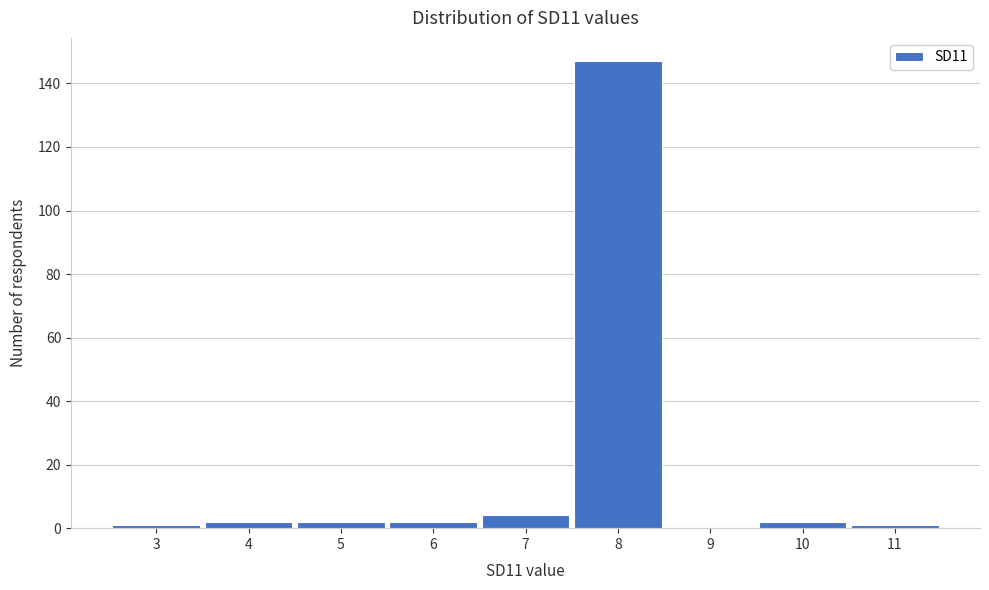

Which range on the x-axis has the tallest bar?

7.5 to 8.5